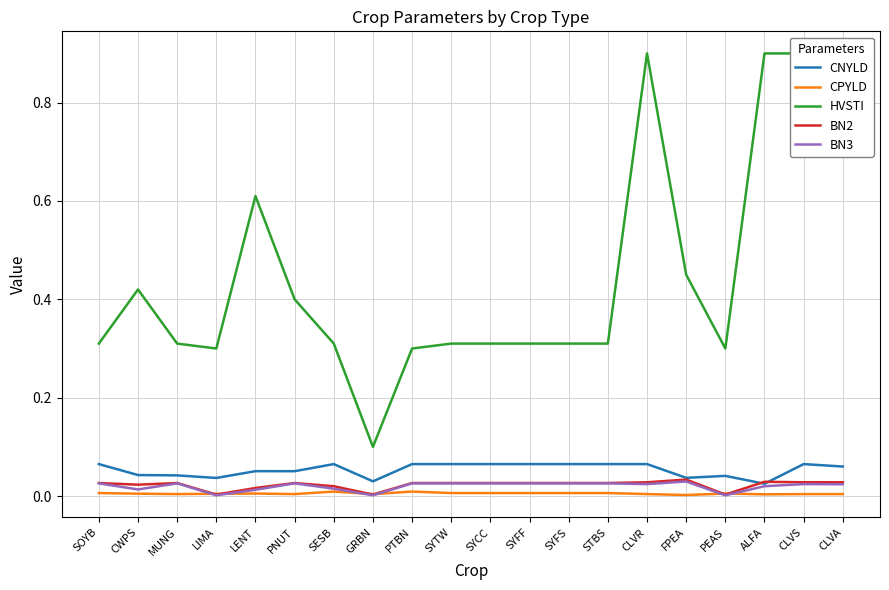

List the series in order of their peak value, lowest first.

CPYLD, BN3, BN2, CNYLD, HVSTI